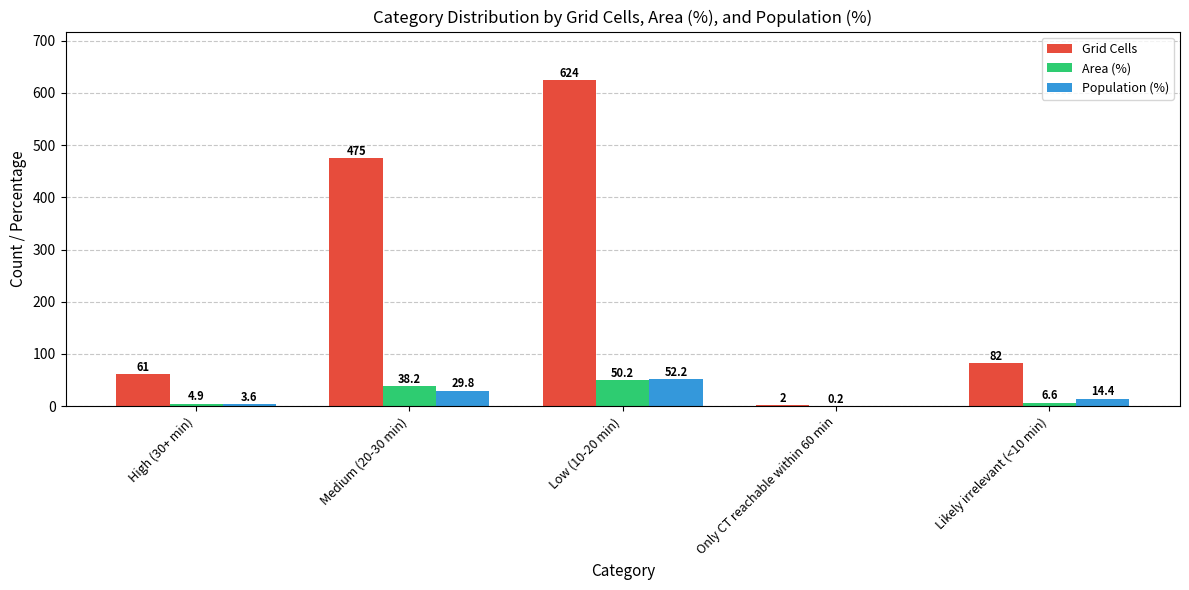

Reading right to left, list all the values displayed in this chart.

Grid Cells: 82.0	2.0	624.0	475.0	61.0
Area (%): 6.6	0.2	50.2	38.2	4.9
Population (%): 14.4	0.0	52.2	29.8	3.6